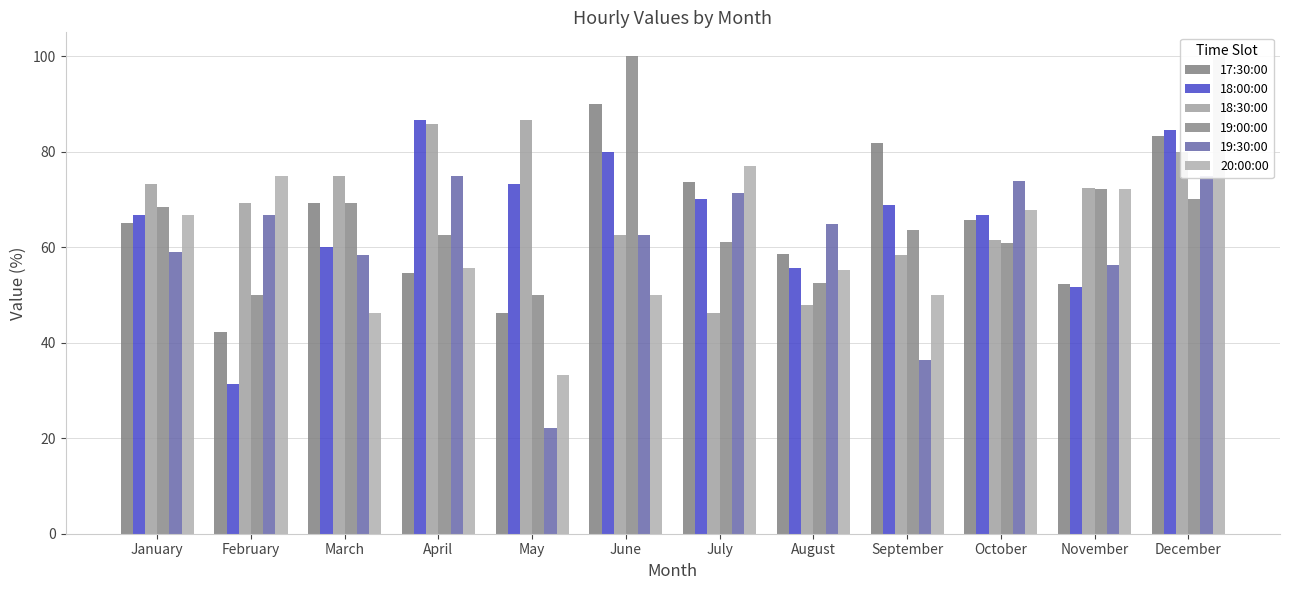

Which series has the largest total across all categories?

18:30:00